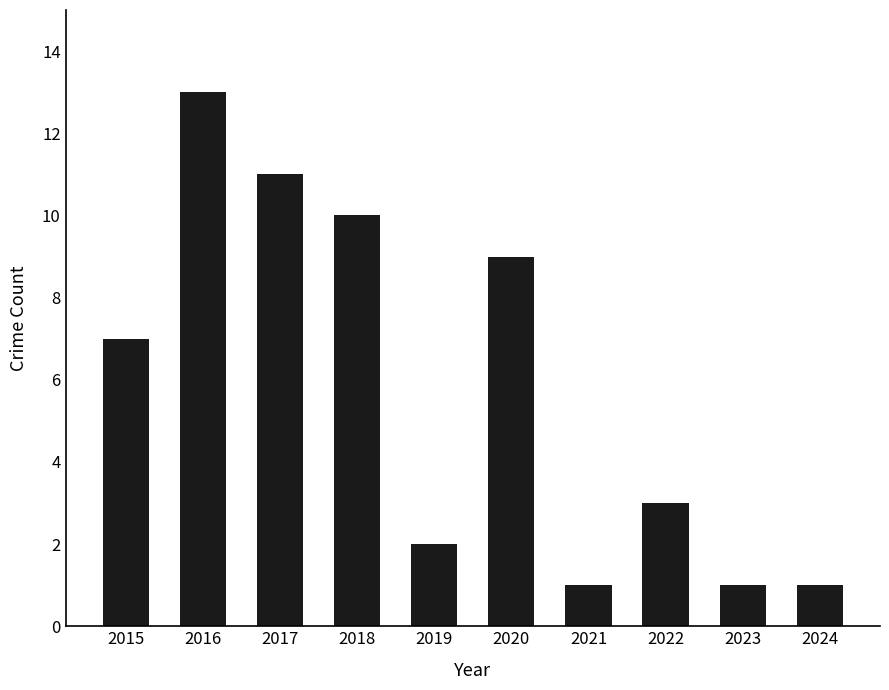

What is the maximum value shown in the chart?

13